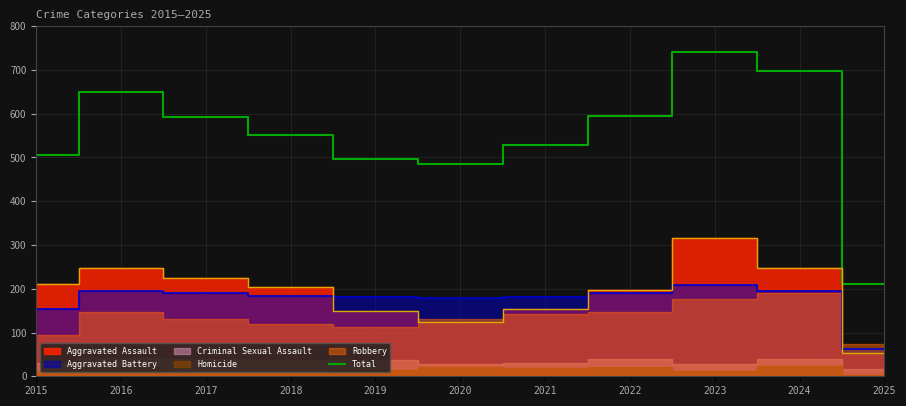

Rank the categories by value from lowest to highest.

2025, 2020, 2019, 2015, 2021, 2018, 2017, 2022, 2016, 2024, 2023